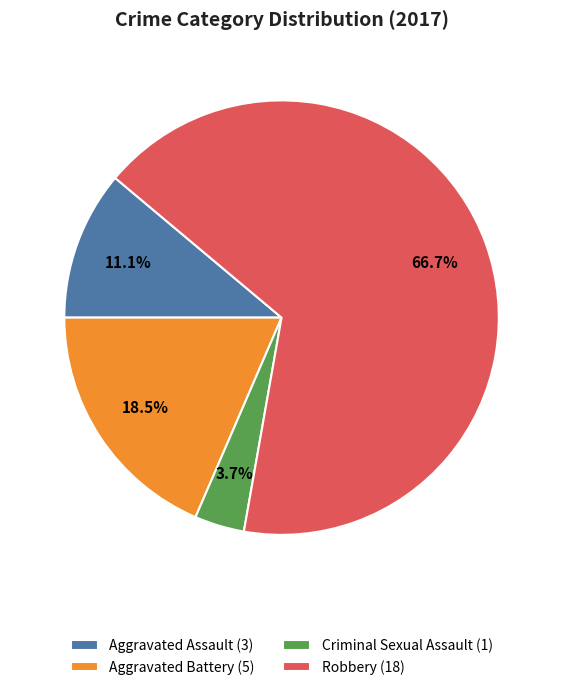

Which category has the smallest portion of the pie?

Criminal Sexual Assault